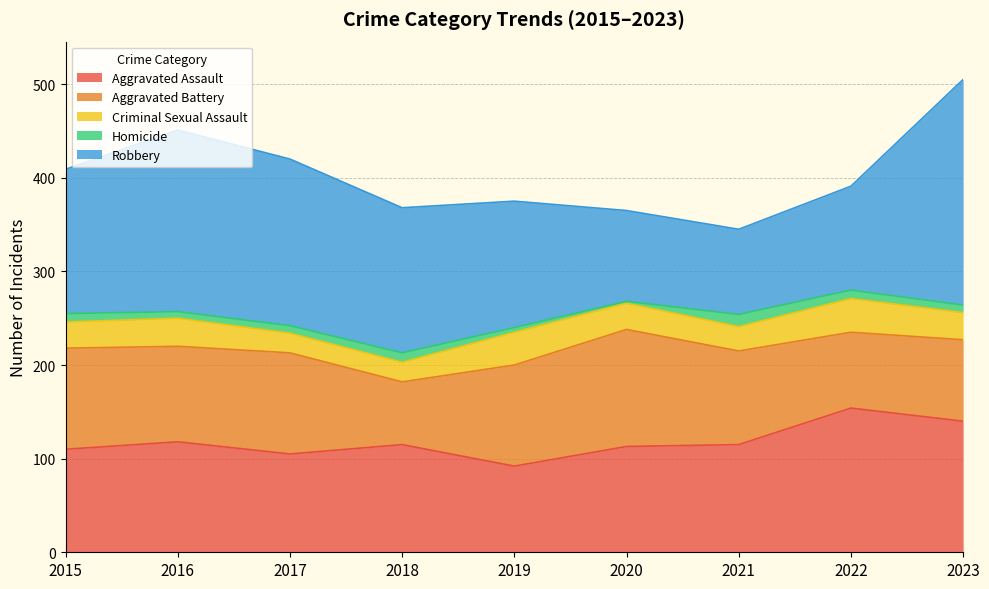

What is the value of the Homicide point at the 8th from the left?

9